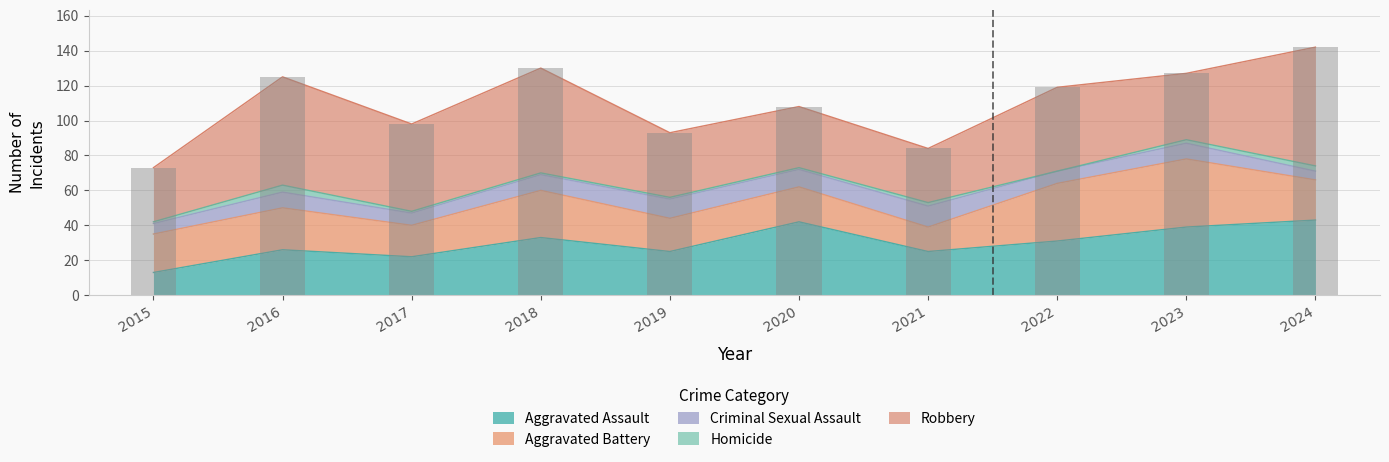

Are the bars horizontal?

No